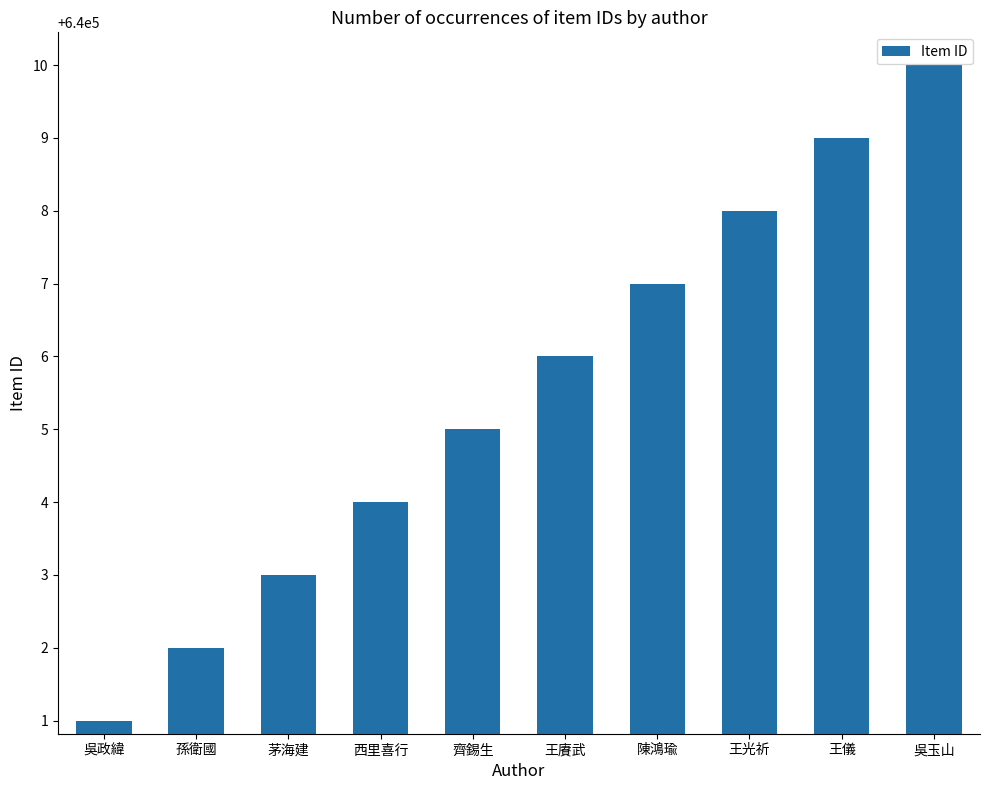

Between 孫衛國 and 王儀, which is larger?

王儀